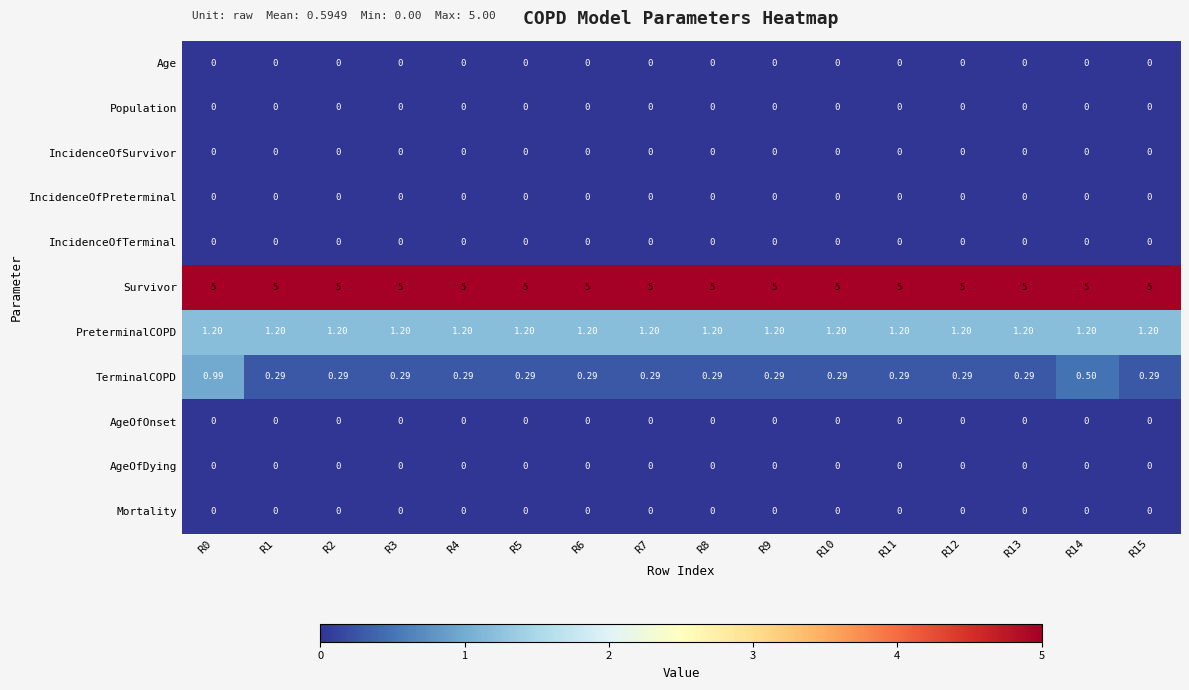

Which series has the widest spread of values?

TerminalCOPD